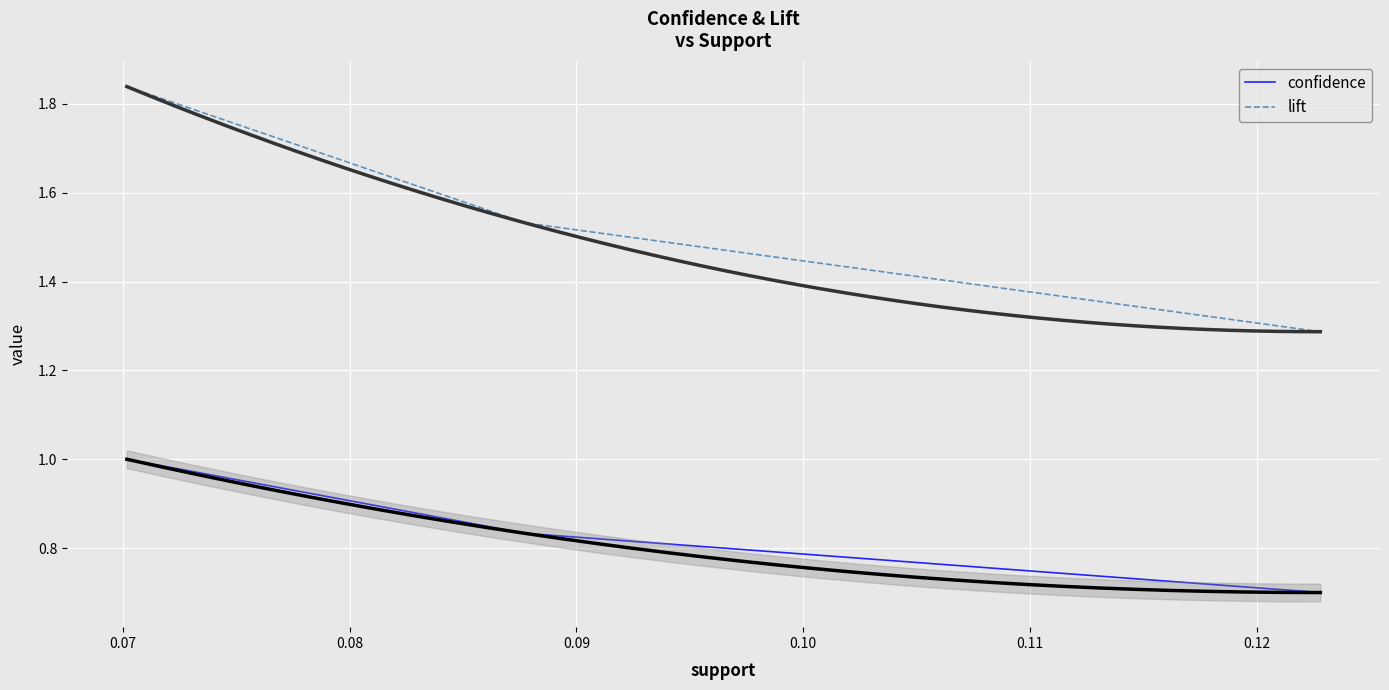

How many series are shown in this chart?

2